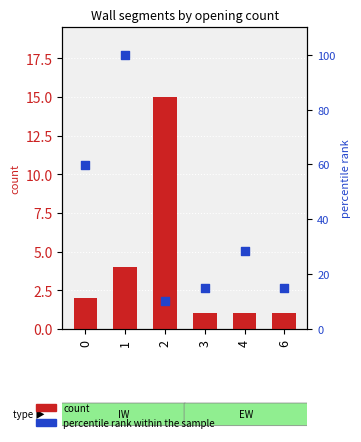

What is the total value across all series at 0?

61.7